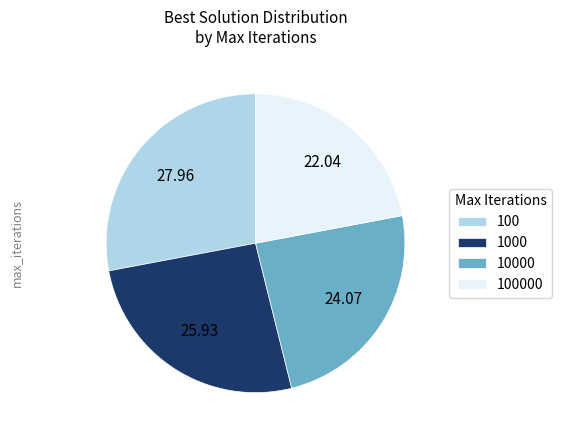

Between 100 and 10000, which is larger?

100